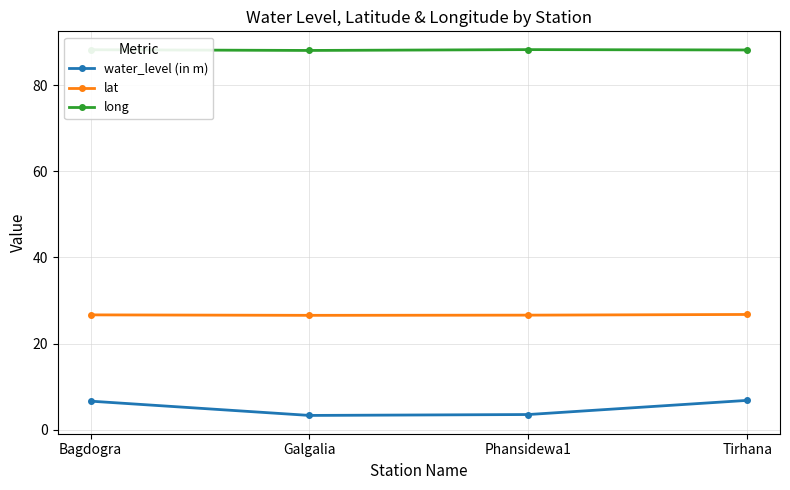

What position from the left is Phansidewa1?

3